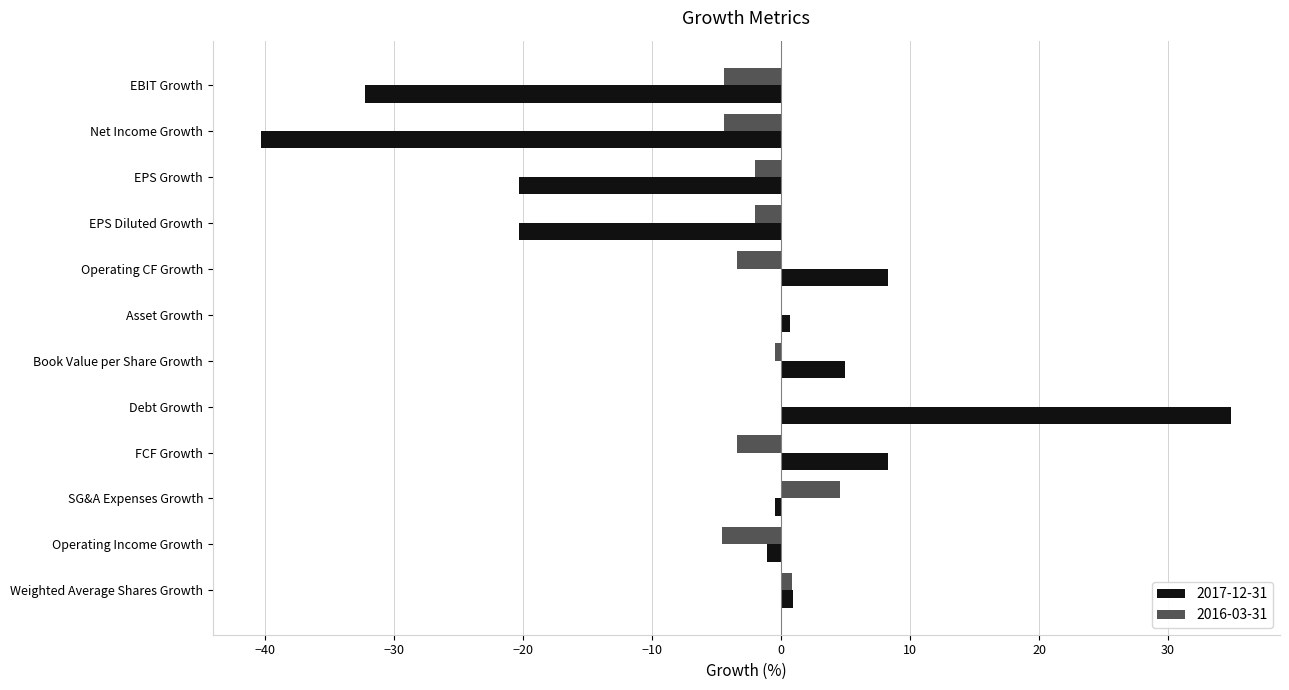

Is the value of 2016-03-31 at EBIT Growth greater than the value of 2017-12-31 at Book Value per Share Growth?

No